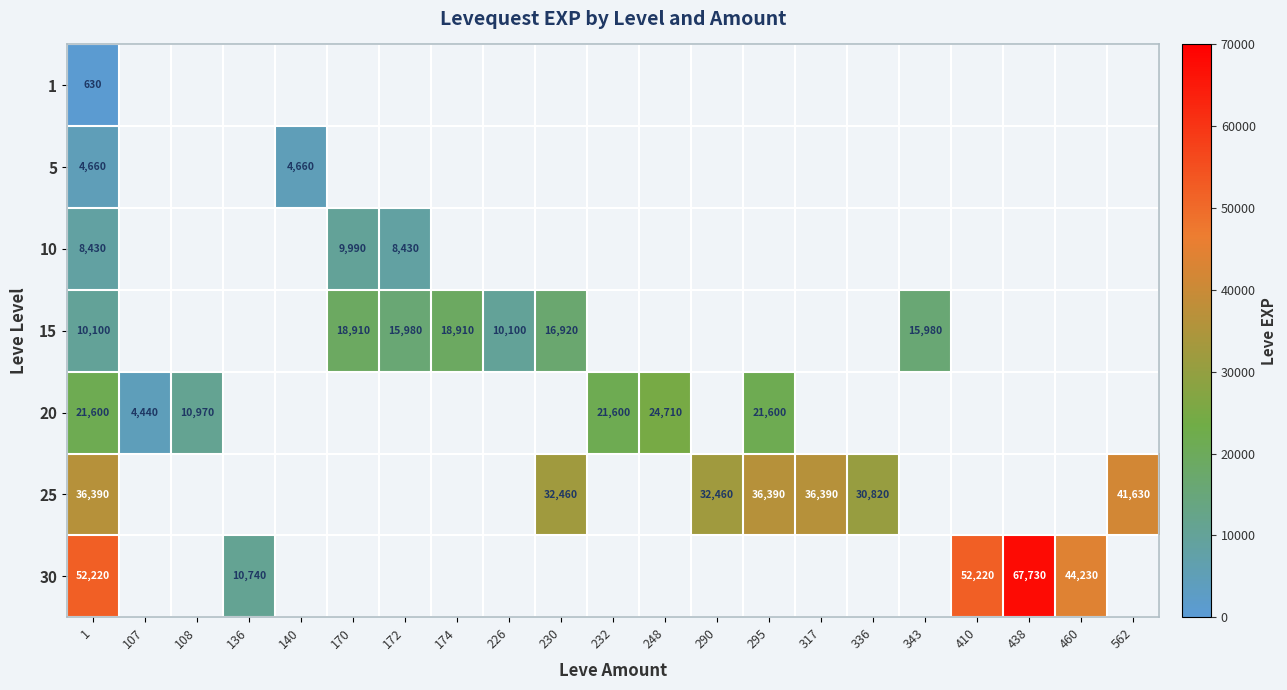

What is the smallest value displayed?

630.0